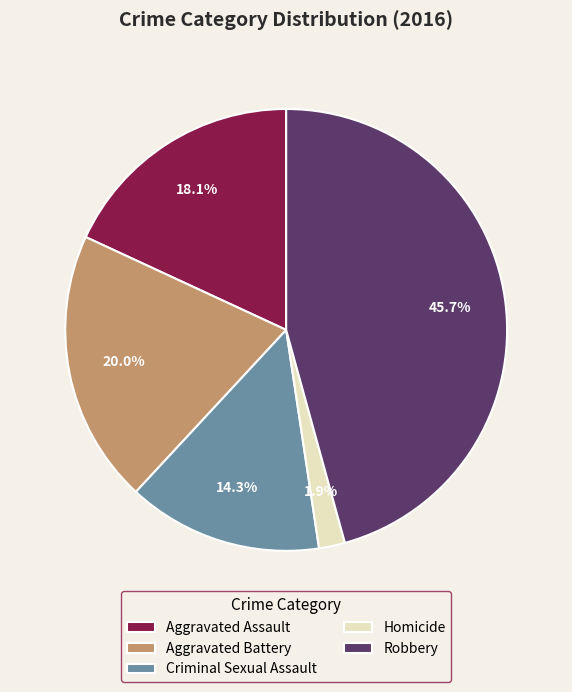

How much of the chart is everything except Homicide?

98.1%